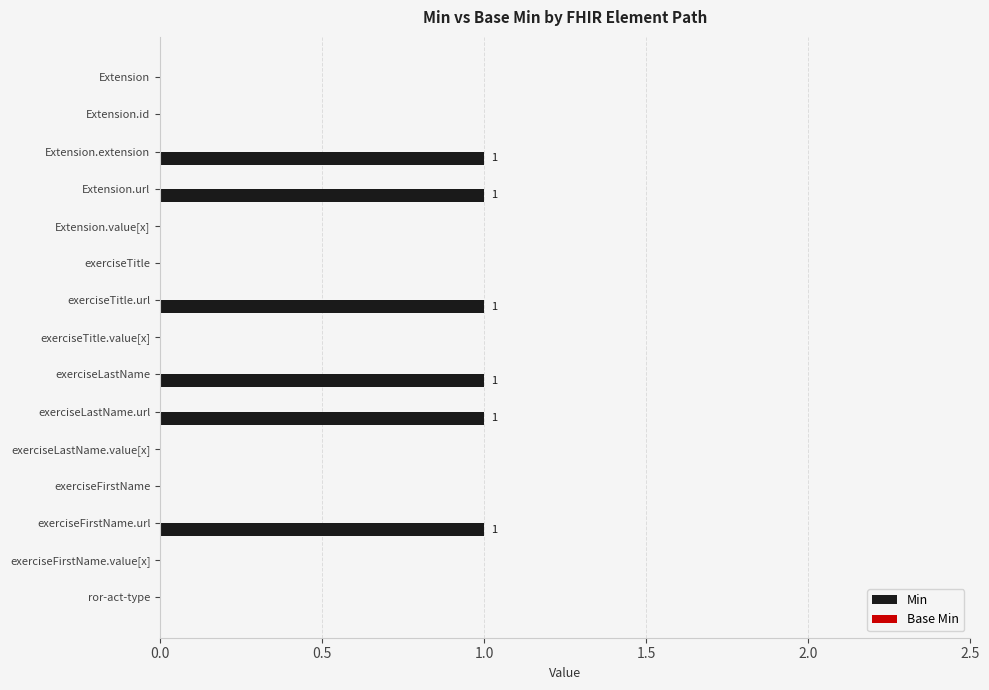

What is the maximum value shown in the chart?

1